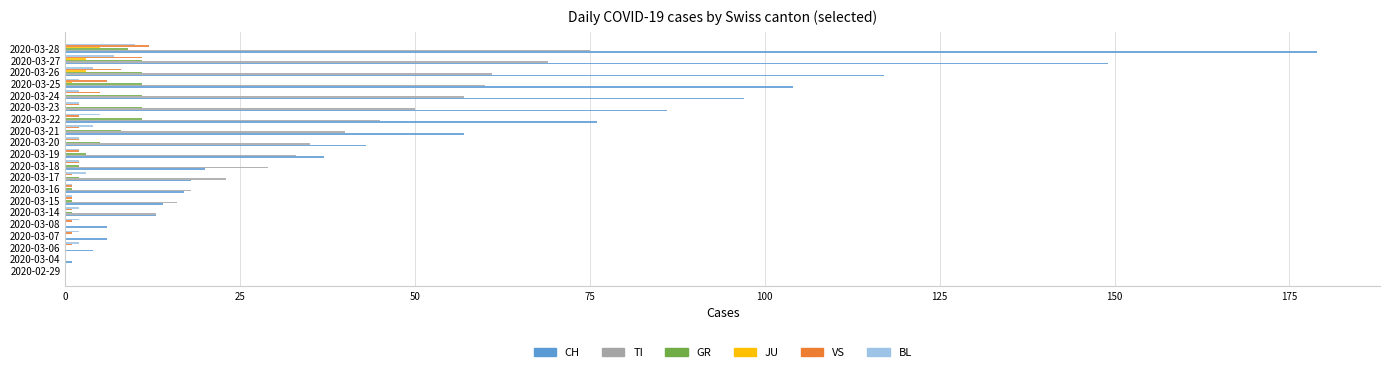

The value of CH at 2020-03-25 is 155. True or false?

False